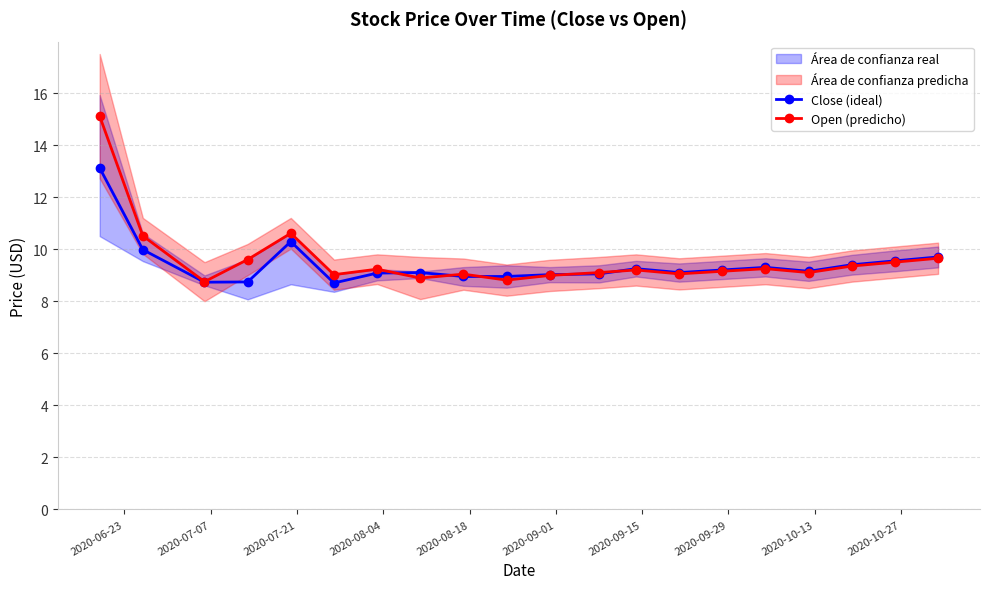

What is the value of the Close (ideal) point at the 14th from the left?

9.1